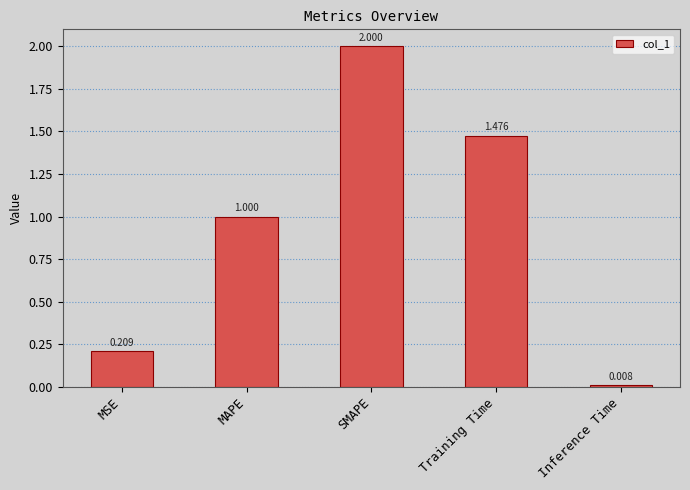

Between SMAPE and MAPE, which is larger?

SMAPE